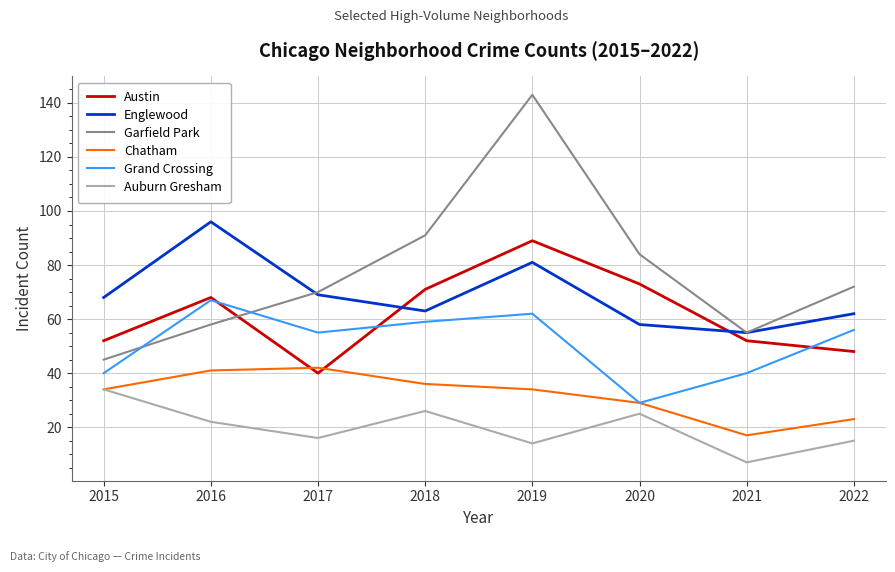

Does the chart have visible grid lines?

Yes